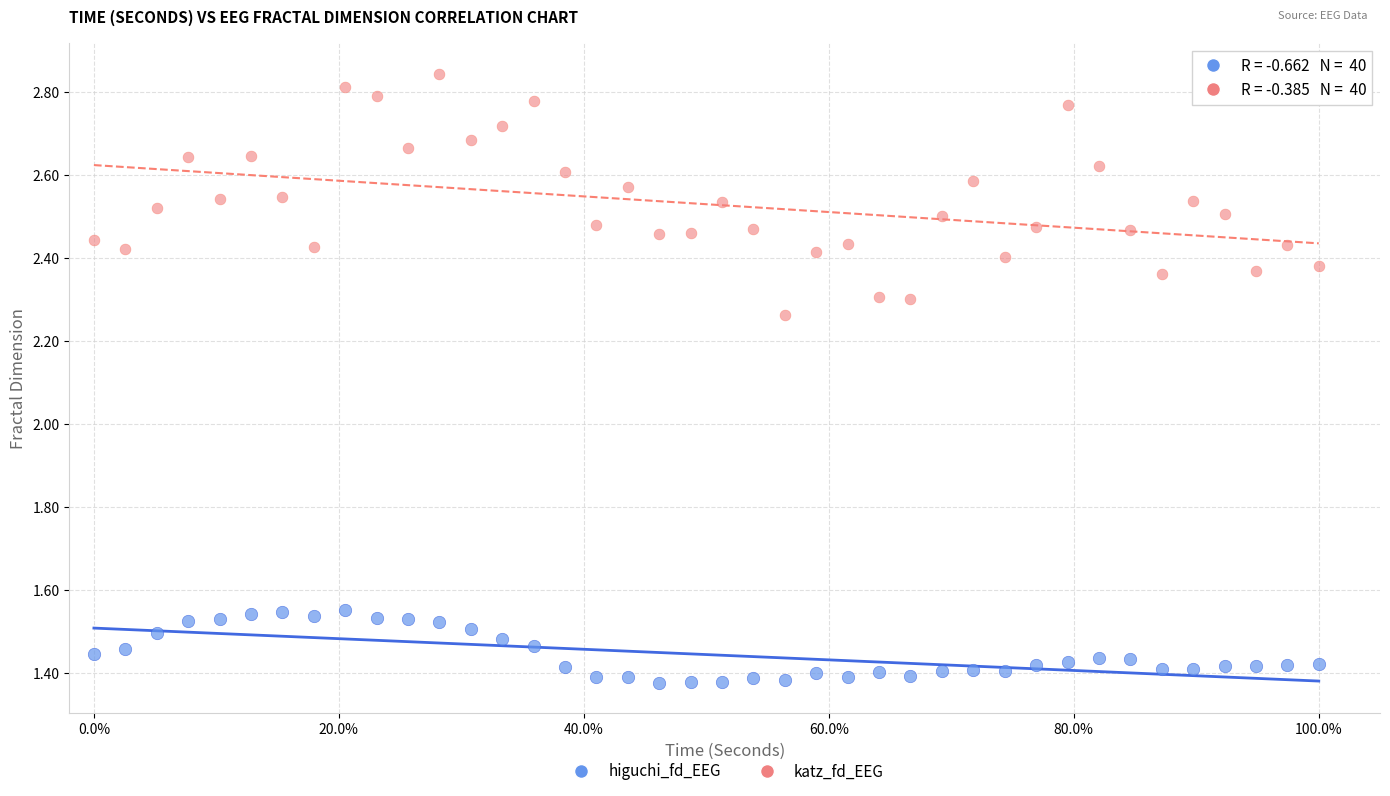

What are all the series names shown in the legend?

higuchi_fd_EEG, katz_fd_EEG